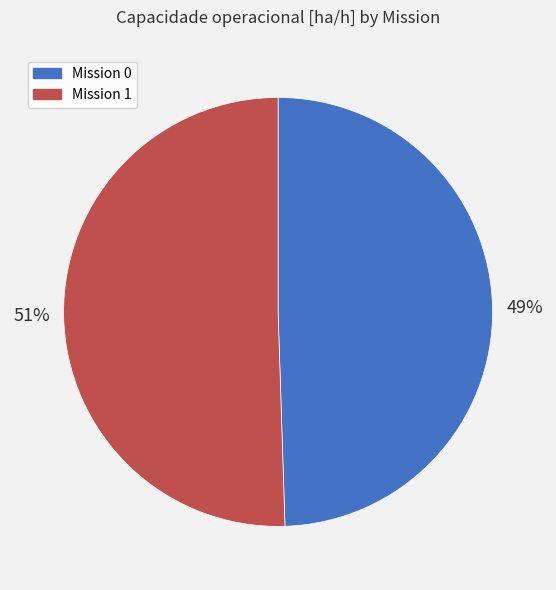

Is there a majority slice in this chart?

Yes